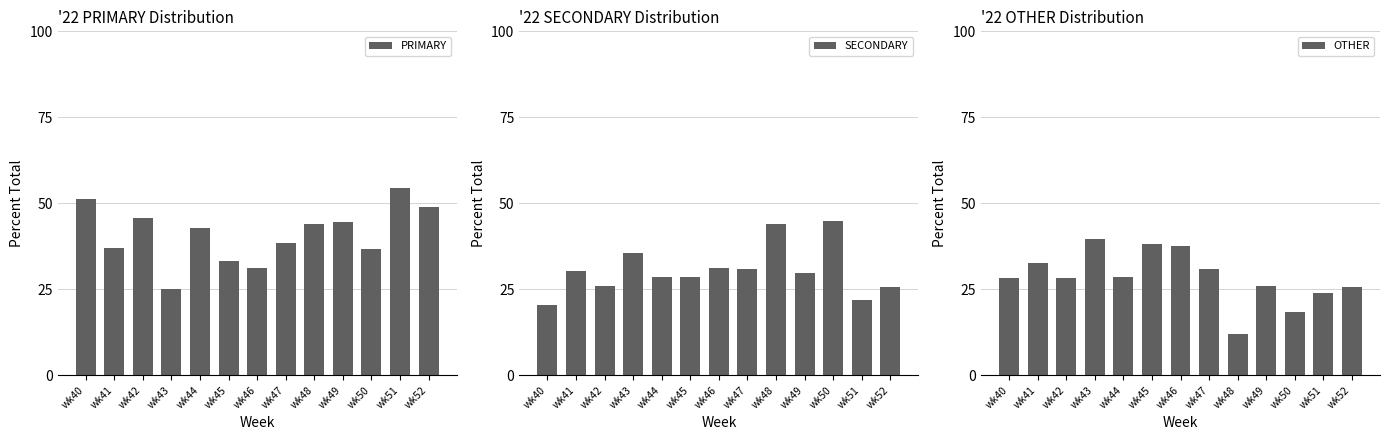

What is the spread (max minus min) of values at wk44?

14.3